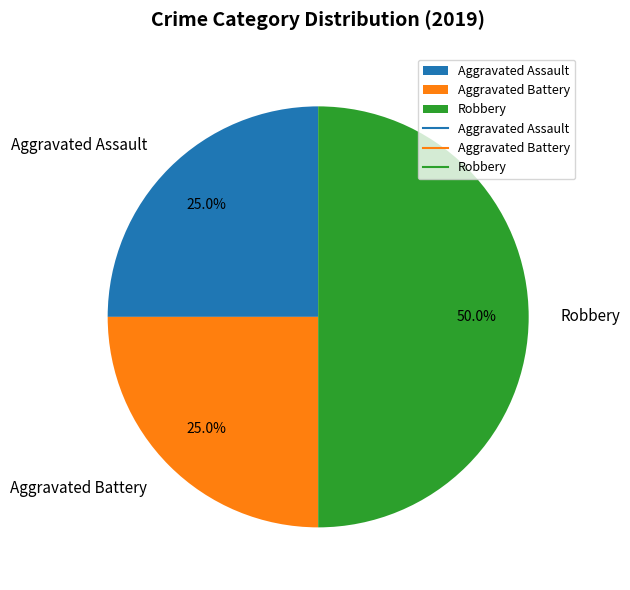

What portion of the pie excludes Aggravated Assault?

75.0%